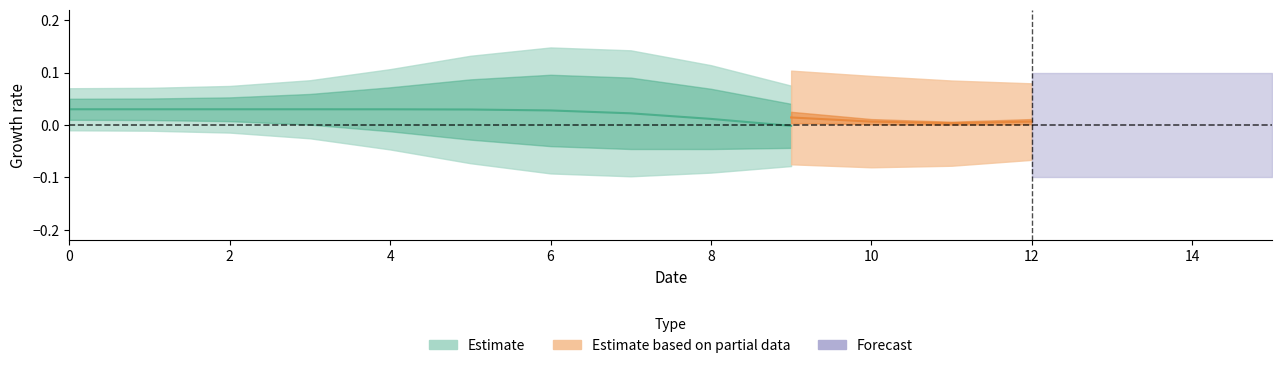

True or false: col_4 has more than 1 points higher than both neighbors.

False